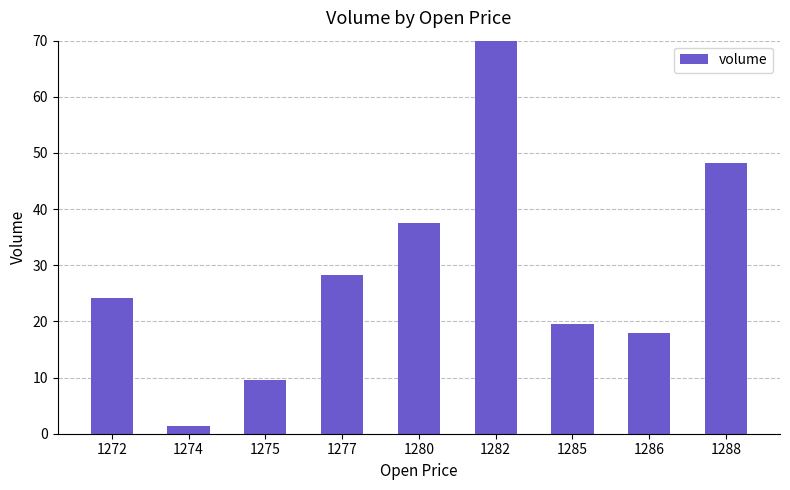

Rank the categories by value from lowest to highest.

1274, 1275, 1286, 1285, 1272, 1277, 1280, 1288, 1282